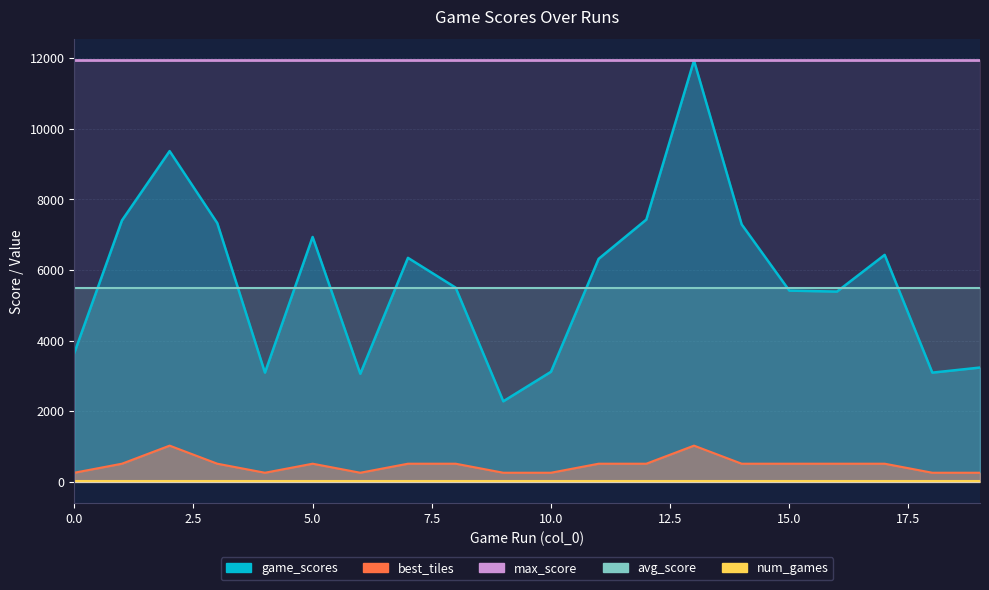

The value of game_scores at 11 is 6316. True or false?

True